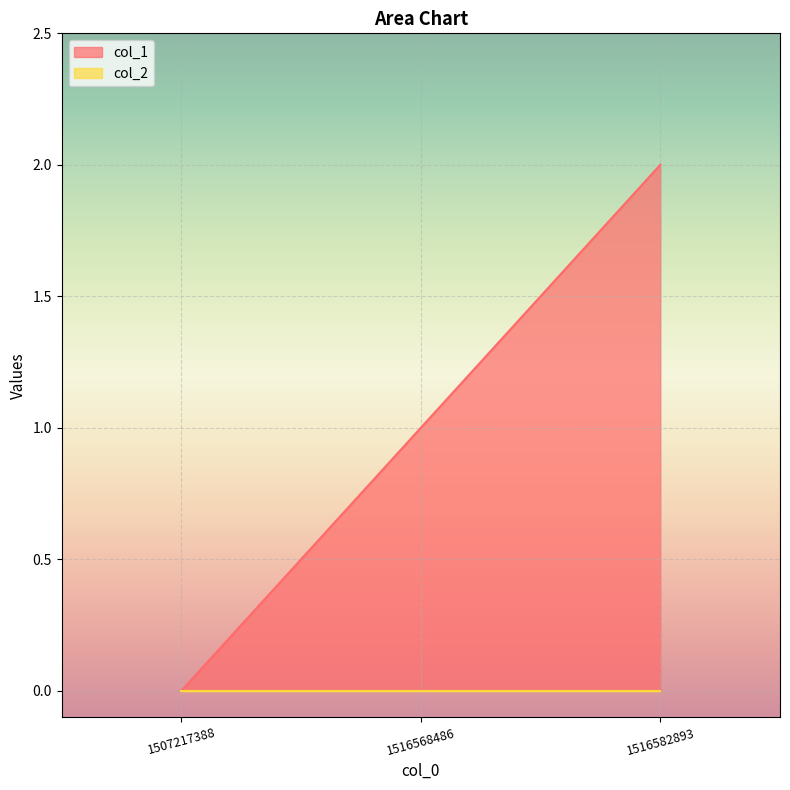

What is the value of the 3rd point from the left?

2